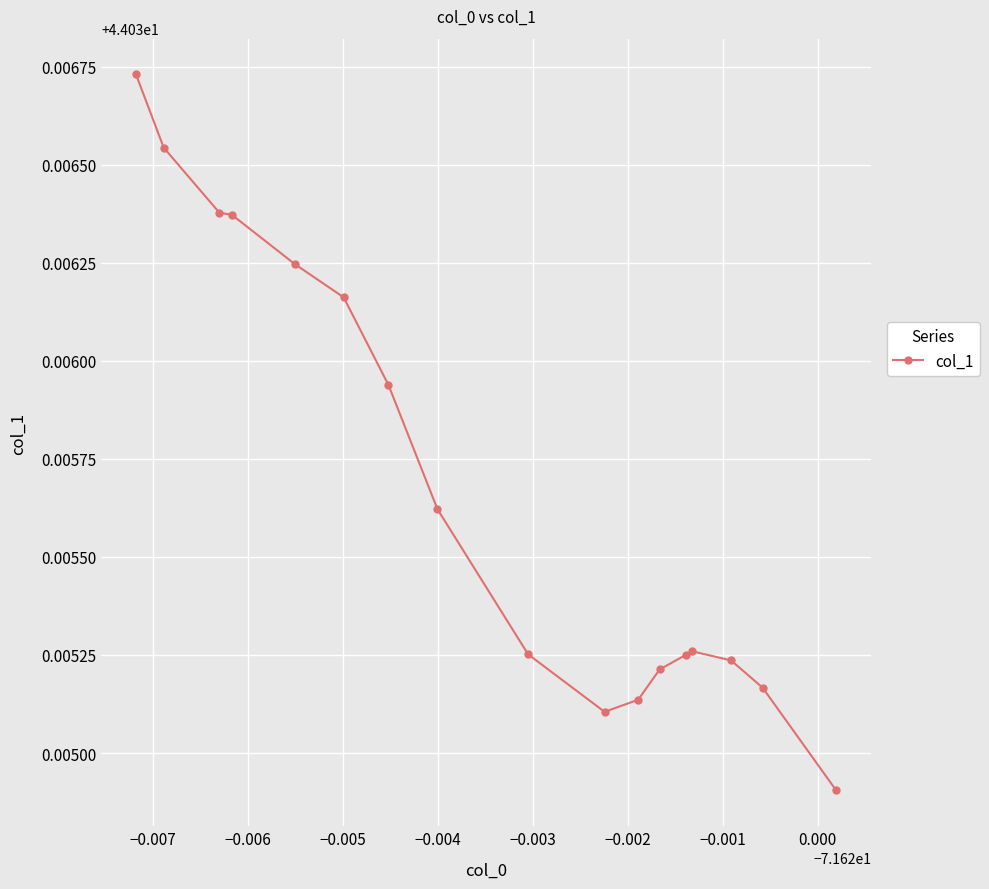

Is it true that the value at 12 is 44.0?

True